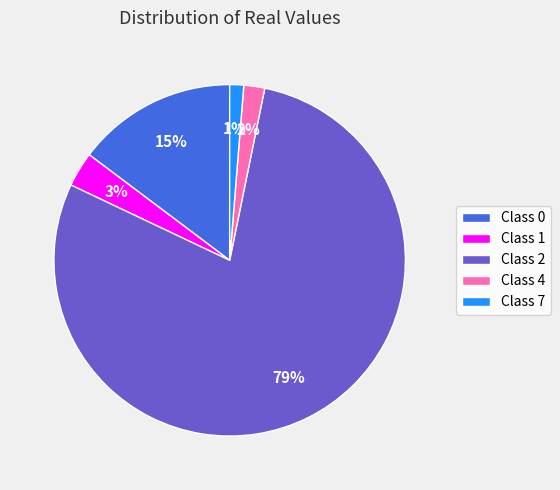

Rank the categories by value from lowest to highest.

Class 7, Class 4, Class 1, Class 0, Class 2